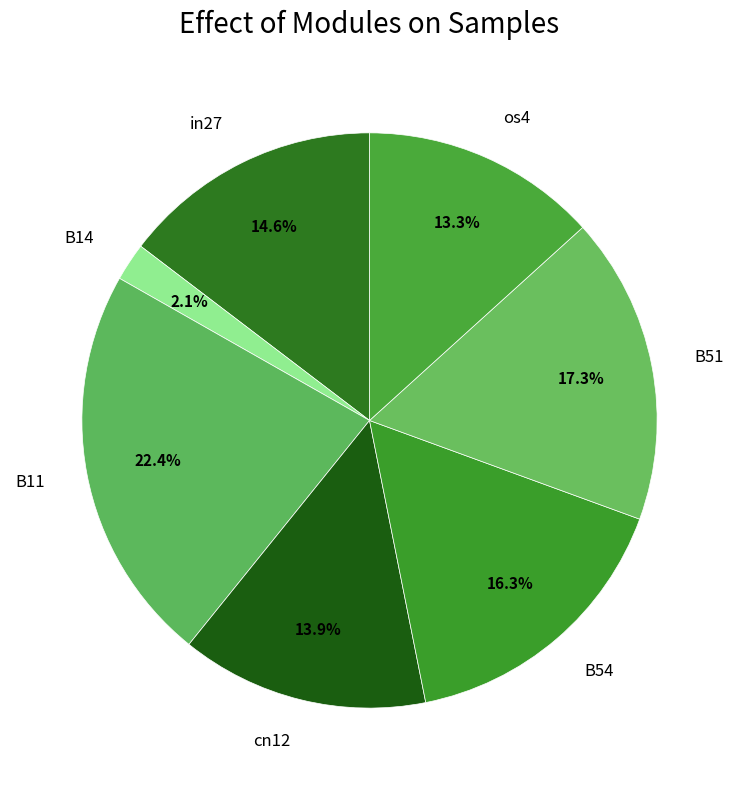

Is there a majority slice in this chart?

No